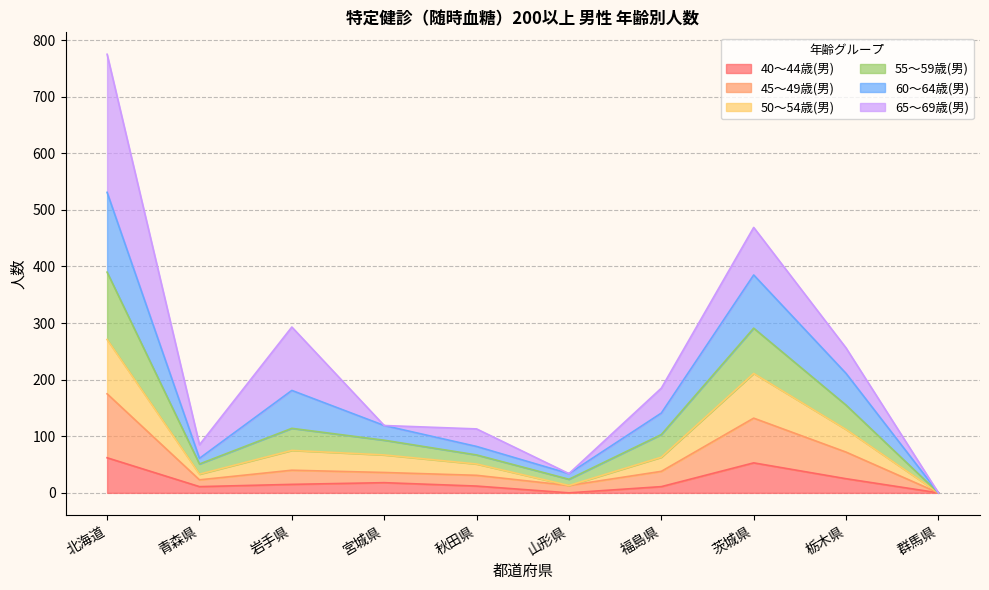

What is the total value across all series at 宮城県?

119